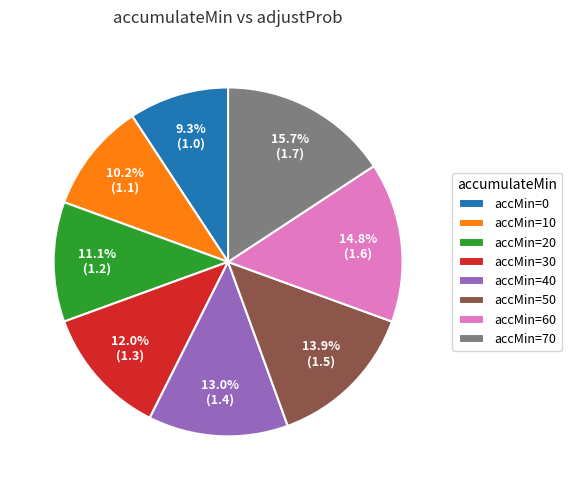

Which has a higher value, accMin=20 or accMin=30?

accMin=30